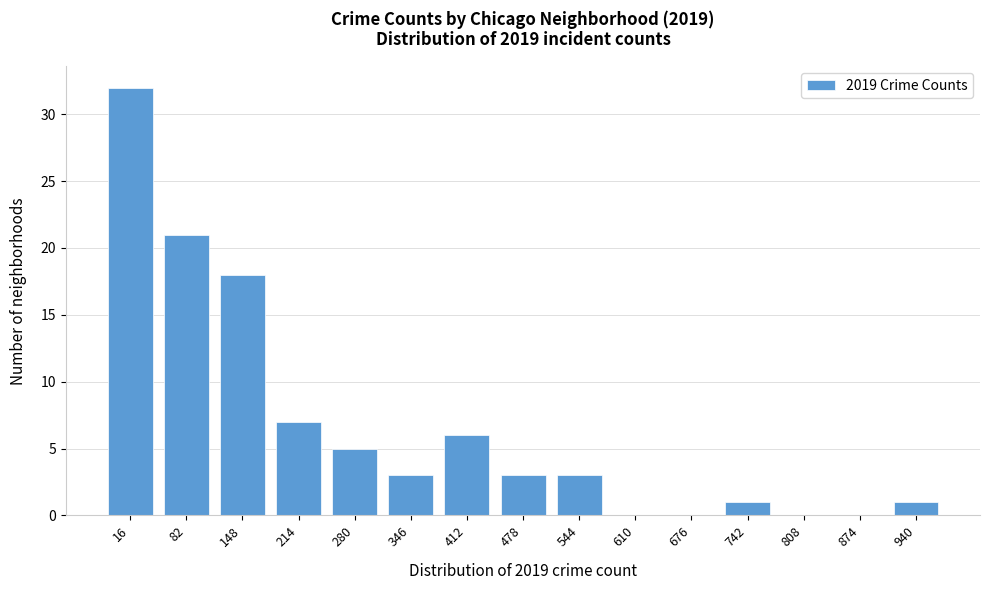

Reading left to right, extract all data points from this chart.

16=32	82=21	148=18	214=7	280=5	346=3	412=6	478=3	544=3	610=0	676=0	742=1	808=0	874=0	940=1